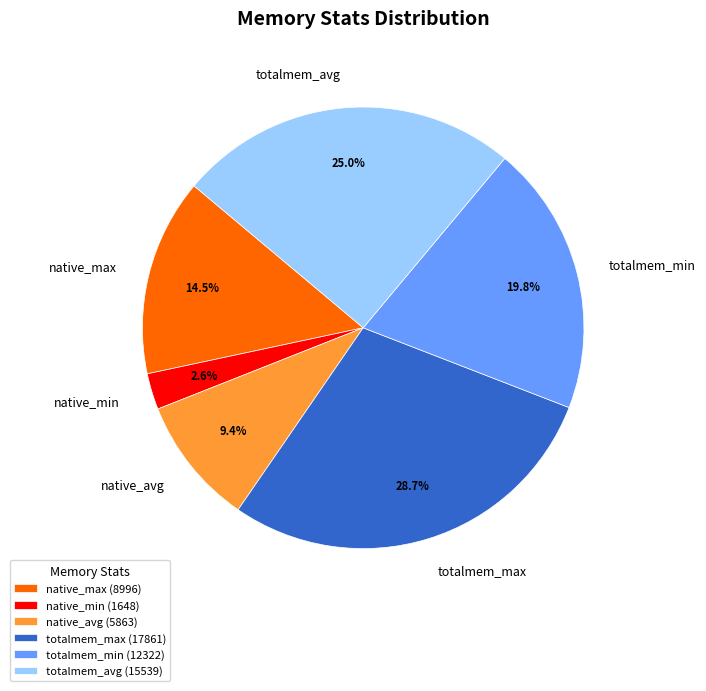

Which slice is the smallest?

native_min (1648)